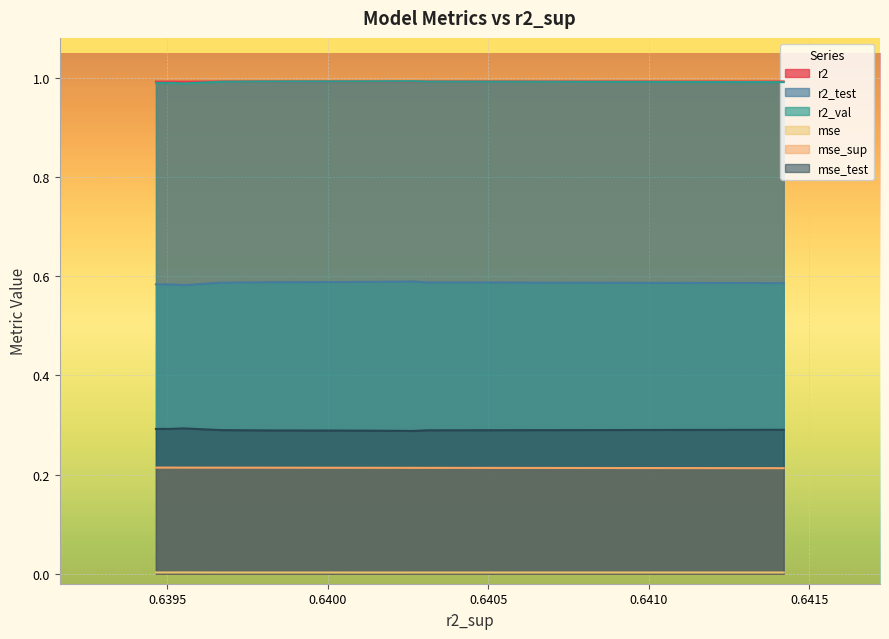

What is the approximate value of r2_val at model_3_42_4?

1.0